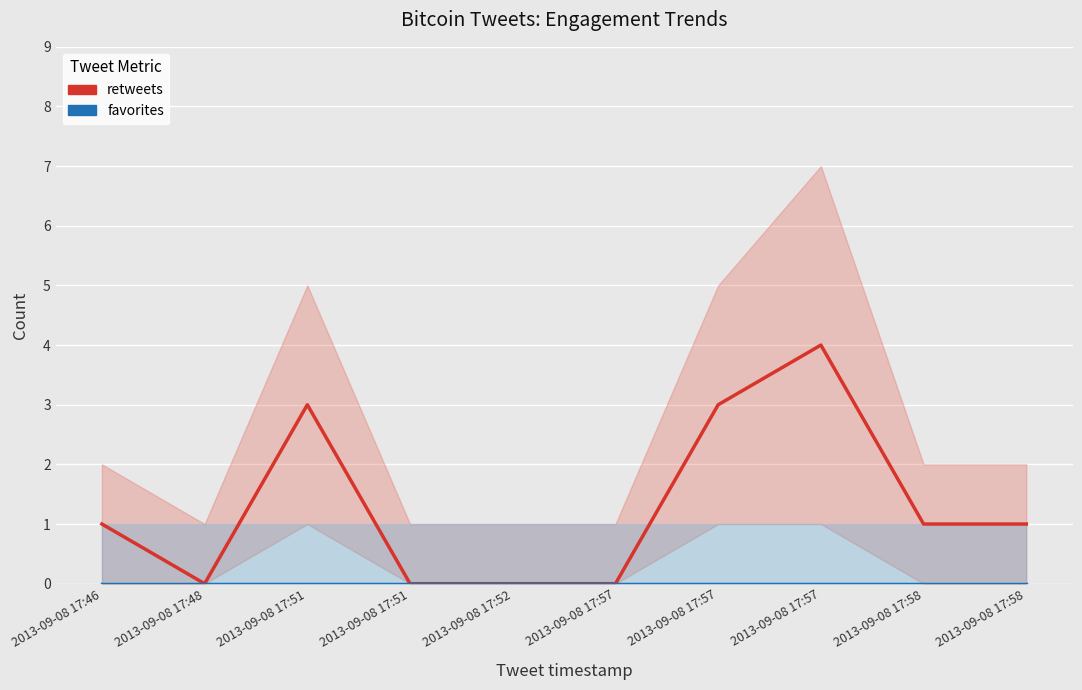

How many categories are shown in the chart?

10